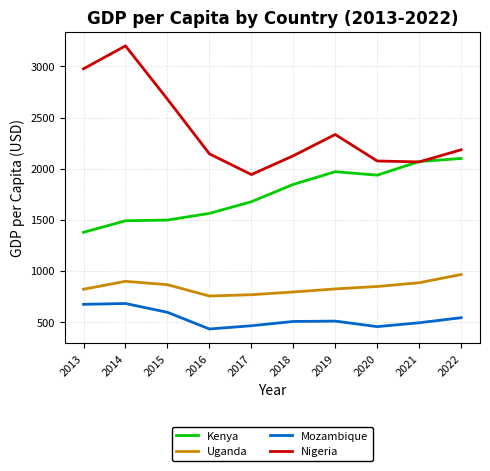

List the series in order of their overall mean, highest first.

Nigeria, Kenya, Uganda, Mozambique